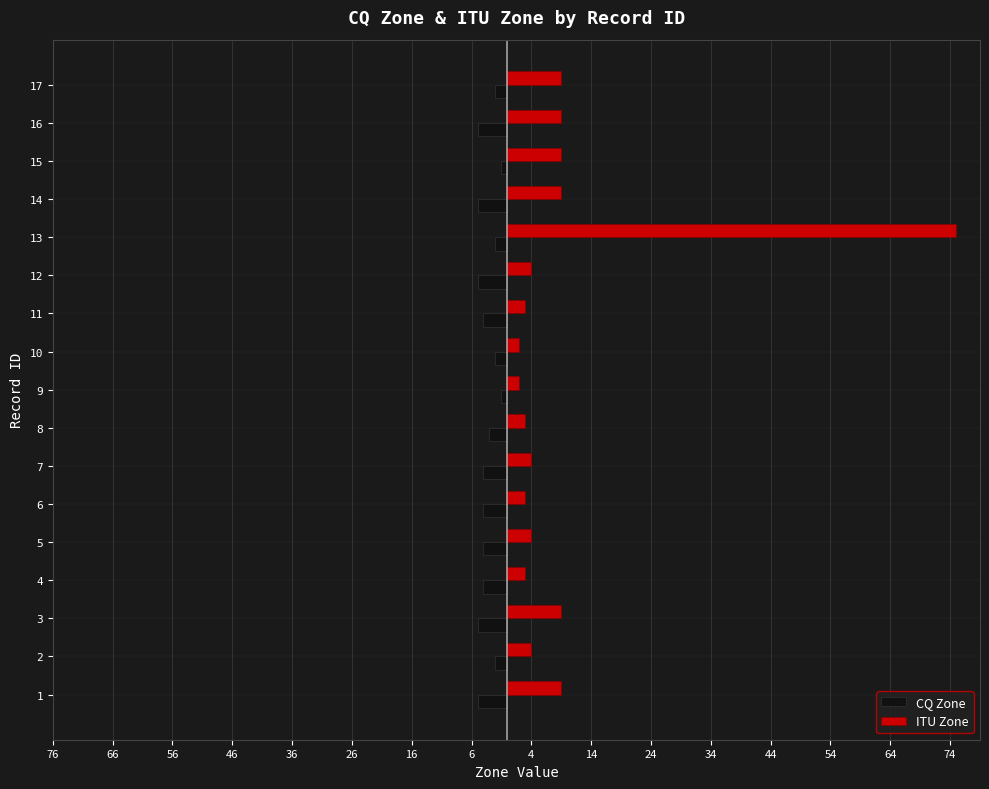

What is the difference between the second highest and minimum values in the ITU Zone series?

7